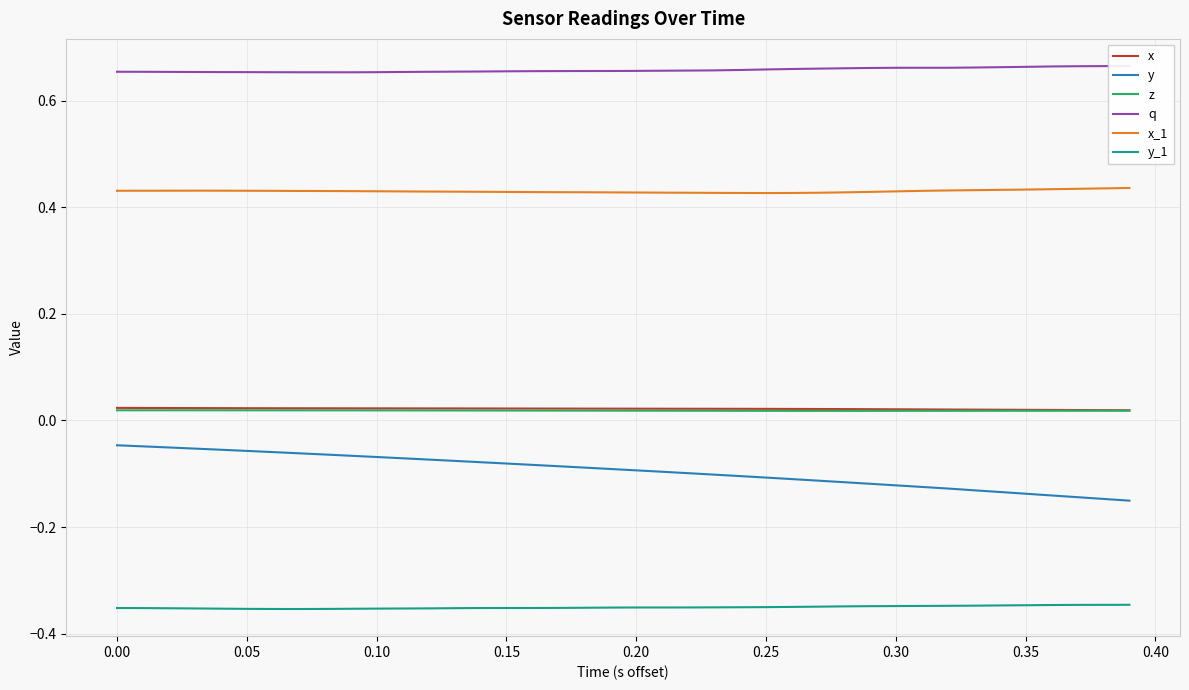

True or false: y and x_1 cross at least once.

False